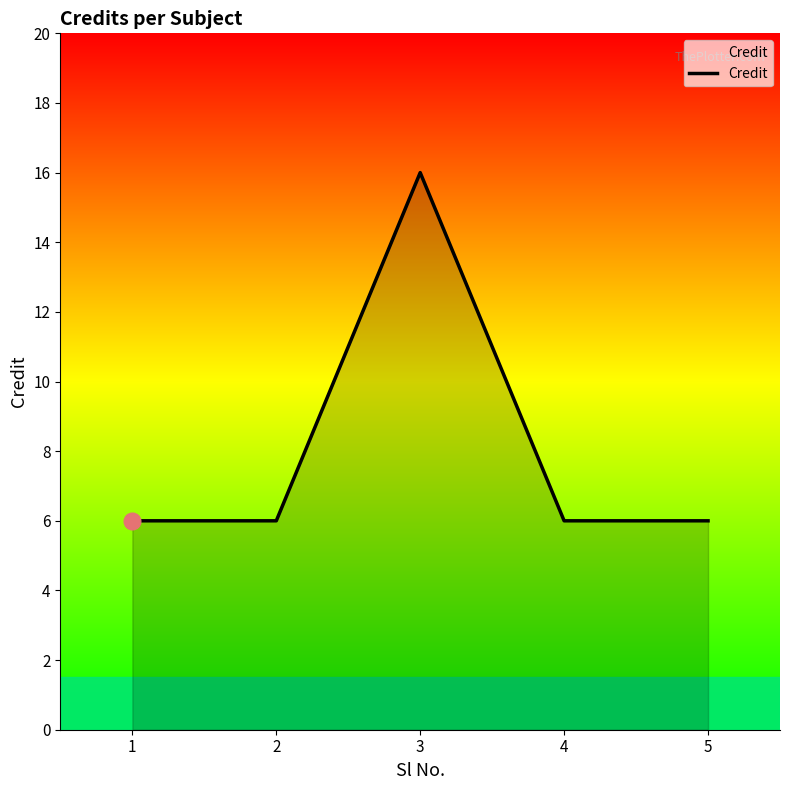

True or false: the data shows 6 at 2.

True